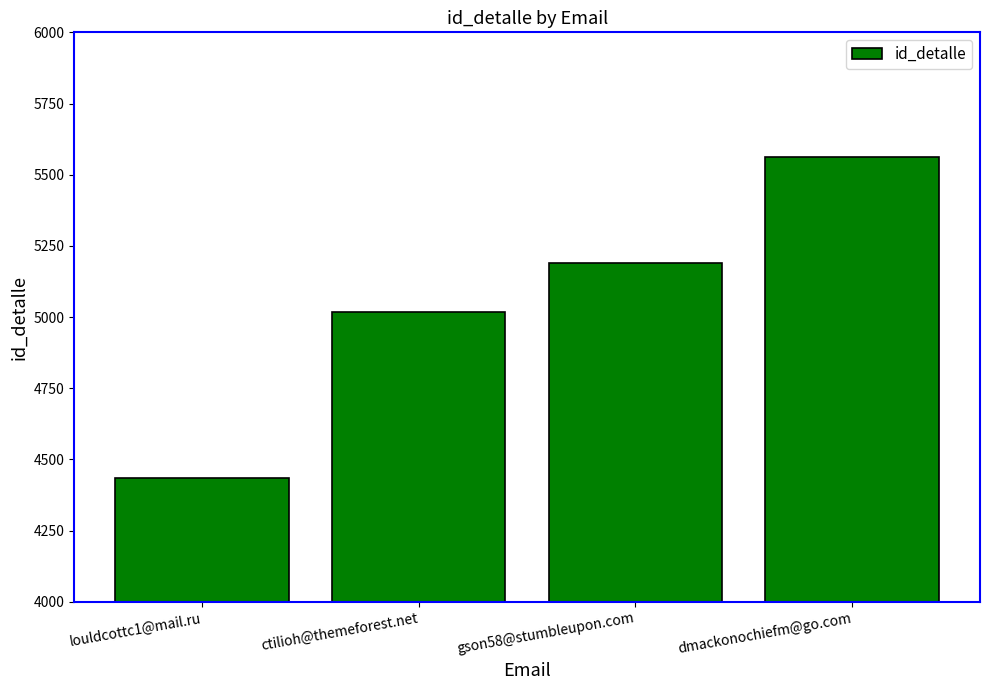

What is the ratio of the value at gson58@stumbleupon.com to the value at dmackonochiefm@go.com?

0.9